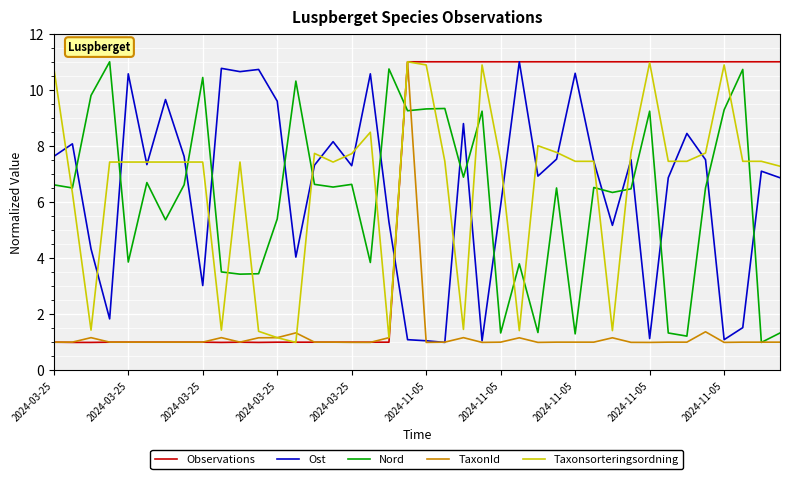

How many times do Nord and Observations cross each other?

1